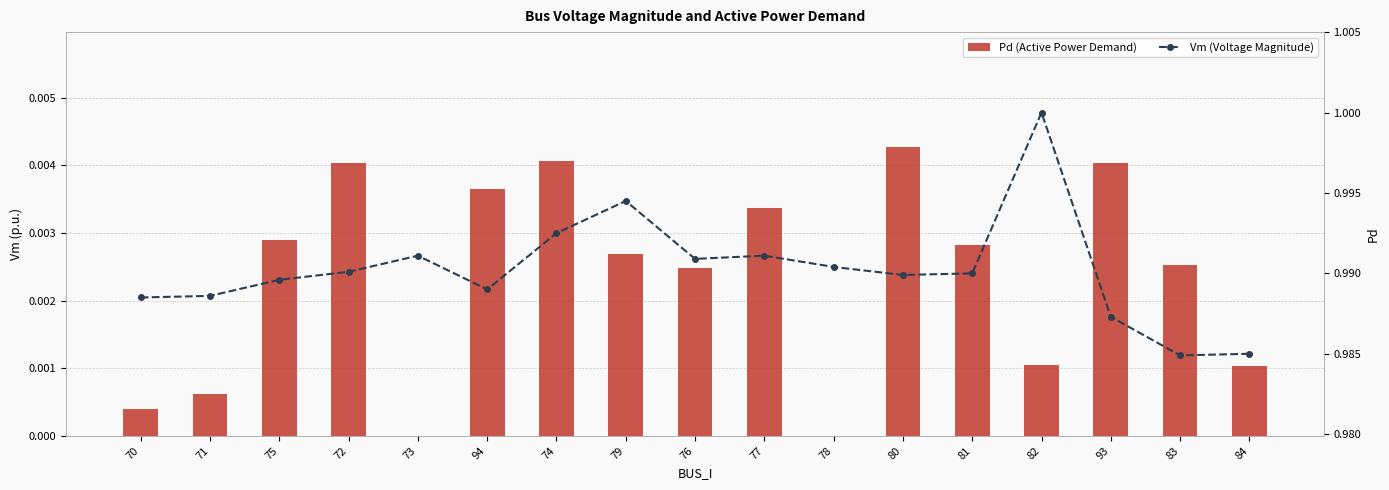

Reading right to left, extract all data points from this chart.

Pd (Active Power Demand): 84=0.0	83=0.0	93=0.0	82=0.0	81=0.0	80=0.0	78=0.0	77=0.0	76=0.0	79=0.0	74=0.0	94=0.0	73=0.0	72=0.0	75=0.0	71=0.0	70=0.0
Vm (Voltage Magnitude): 84=1.0	83=1.0	93=1.0	82=1.0	81=1.0	80=1.0	78=1.0	77=1.0	76=1.0	79=1.0	74=1.0	94=1.0	73=1.0	72=1.0	75=1.0	71=1.0	70=1.0